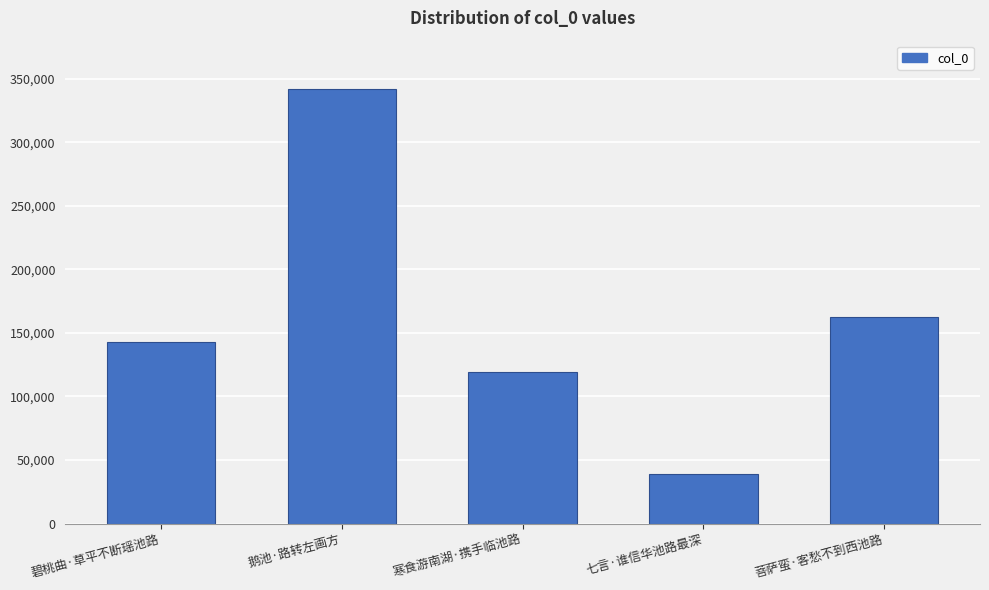

Which has a higher value, 寒食游南湖·携手临池路 or 碧桃曲·草平不断瑶池路?

碧桃曲·草平不断瑶池路